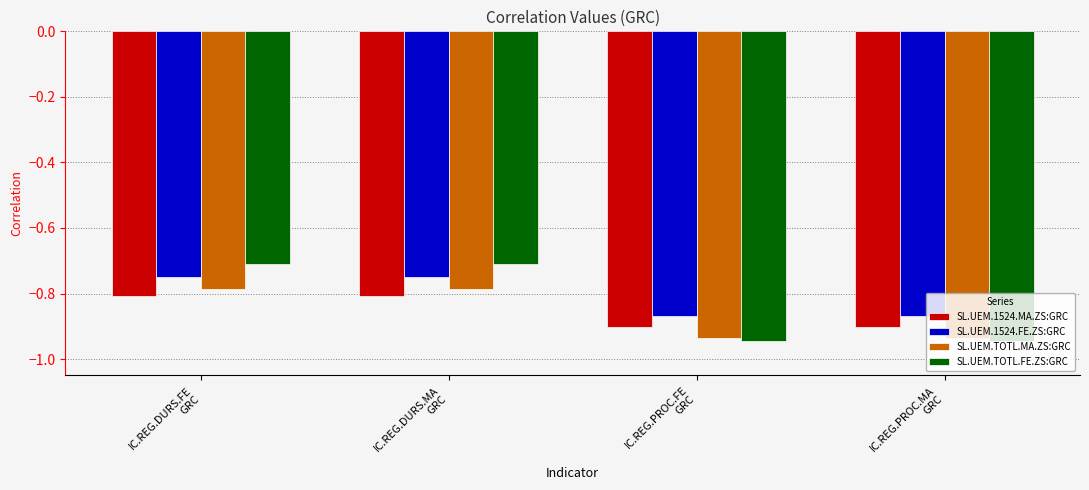

What is the sum of all SL.UEM.1524.FE.ZS:GRC values?

-3.2